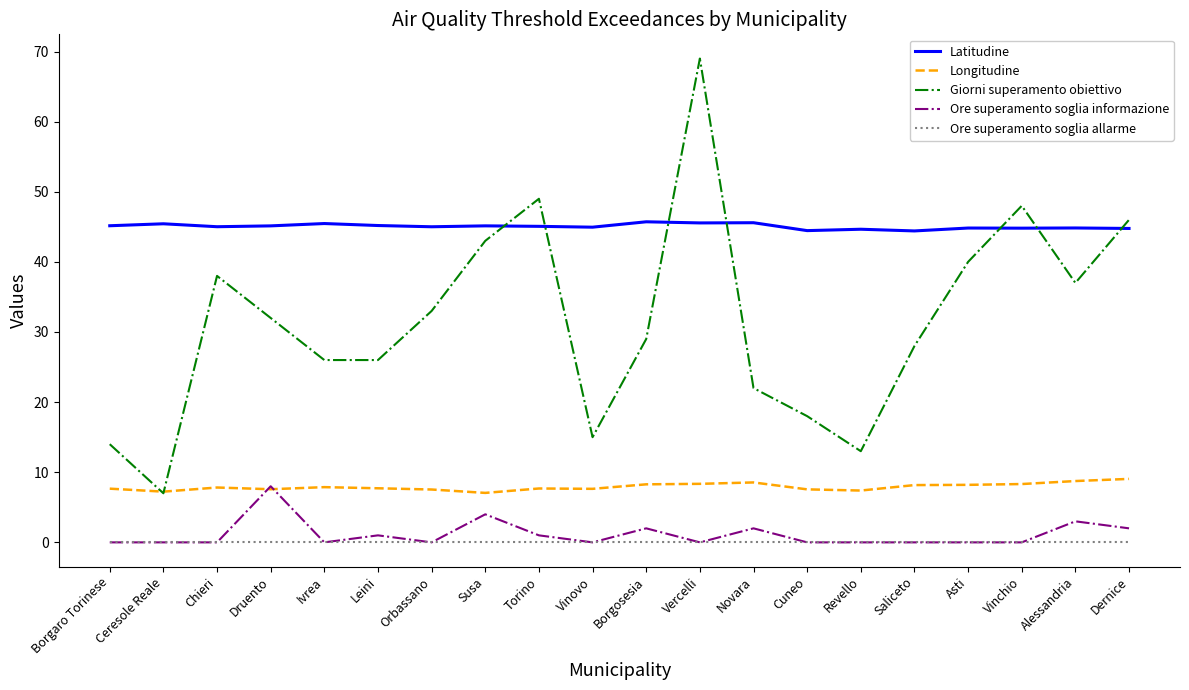

What is the maximum value for Ore superamento soglia informazione?

8.0